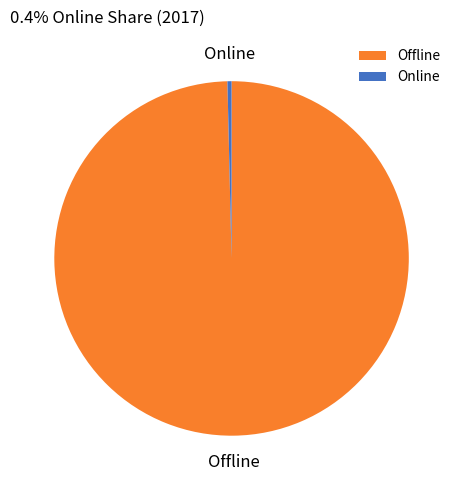

Which slice is the smallest?

Online